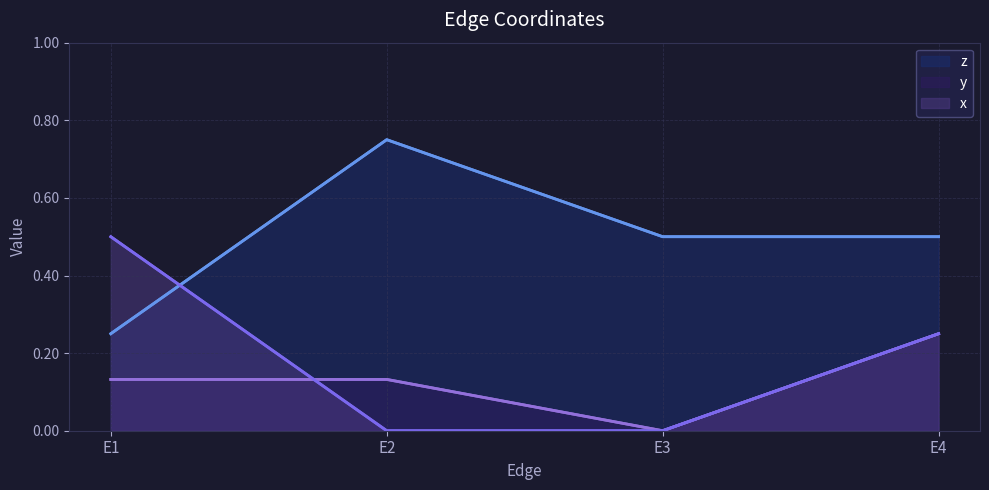

True or false: y and z cross at least once.

False